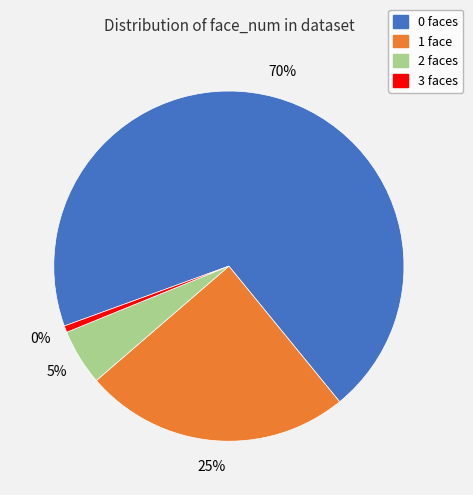

What is the total percentage of 3 and 1?

25.2%